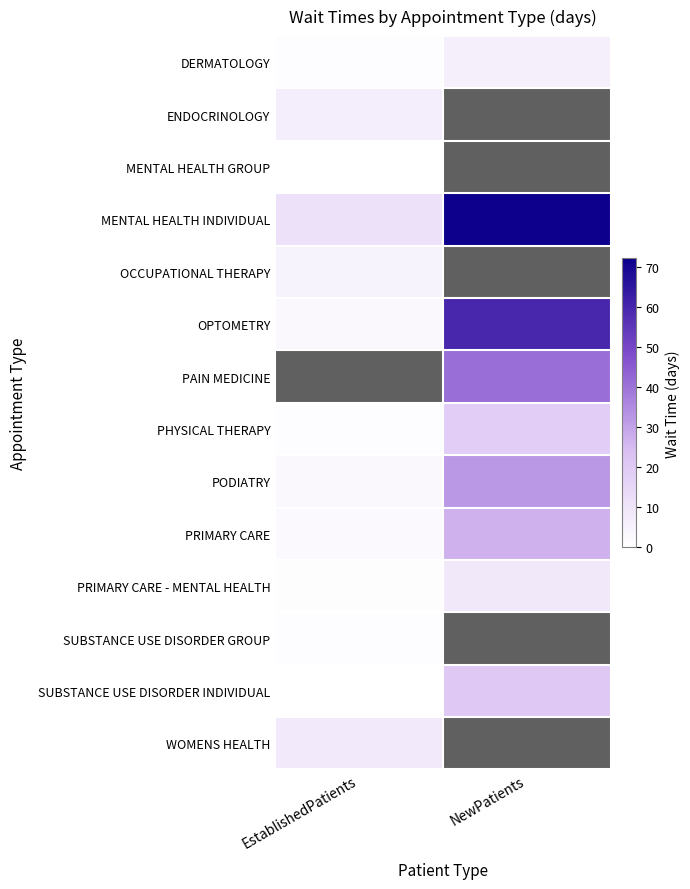

Which has a higher value, NewPatients or EstablishedPatients?

NewPatients